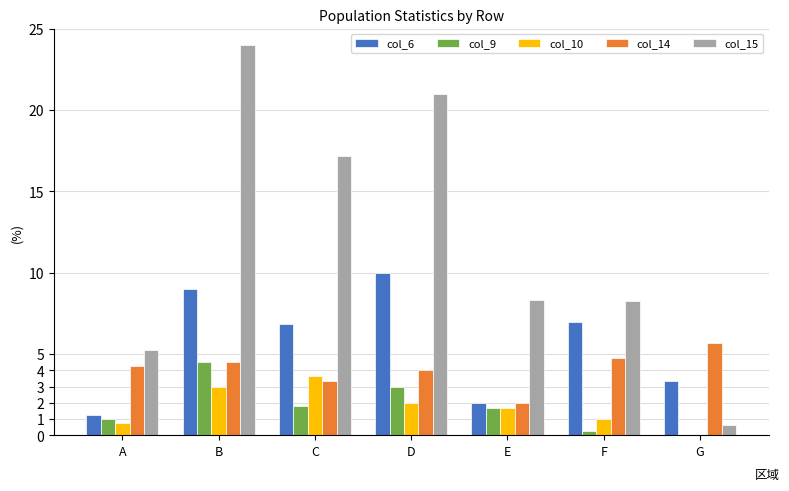

What is the sum of all col_15 values?

84.7